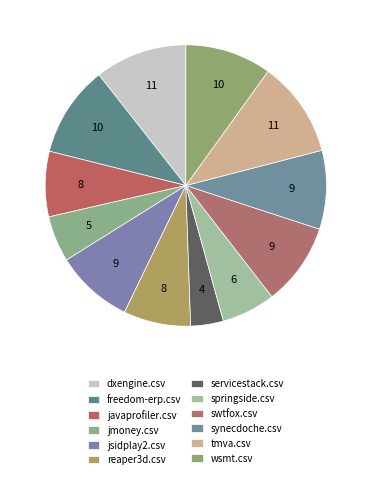

Does javaprofiler.csv represent more than half of the total?

No